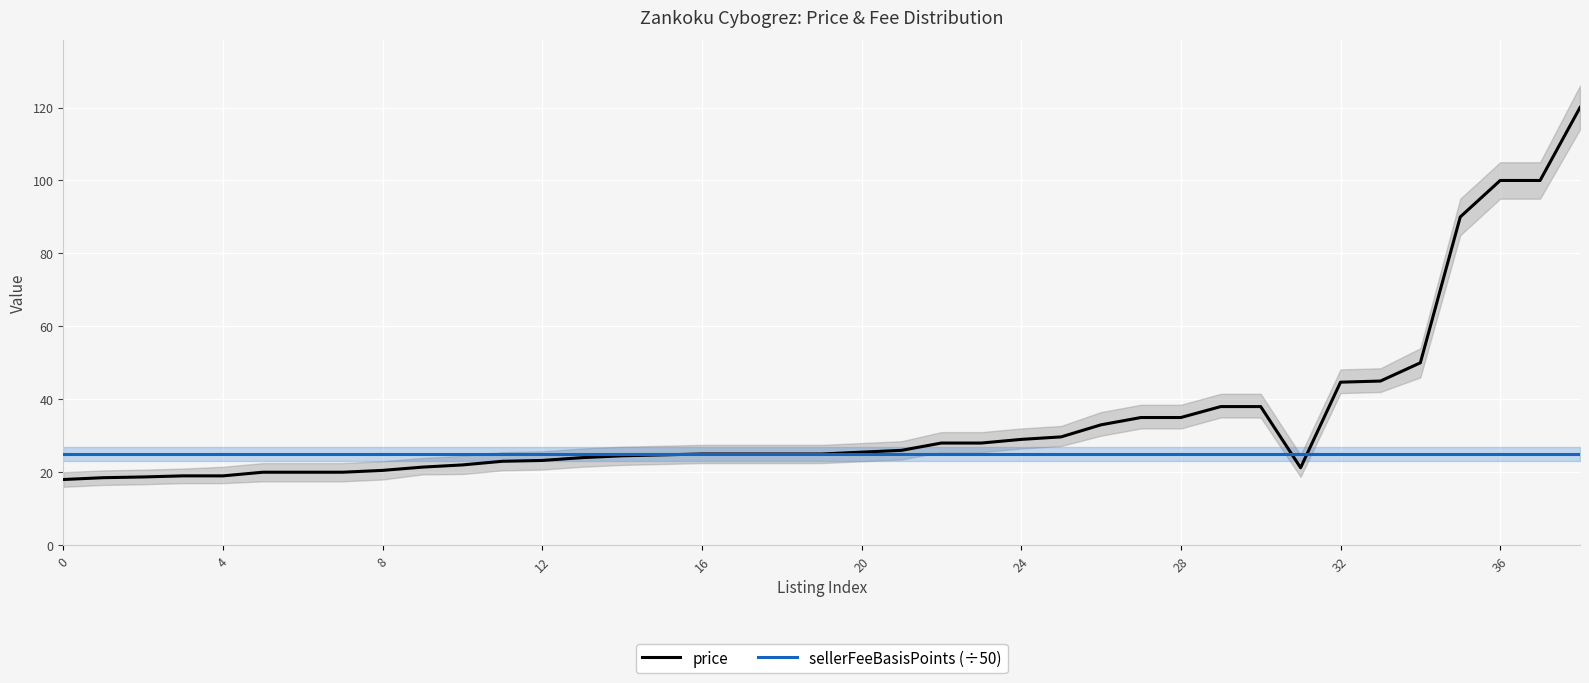

What is the label of the 8th point from the right?

31